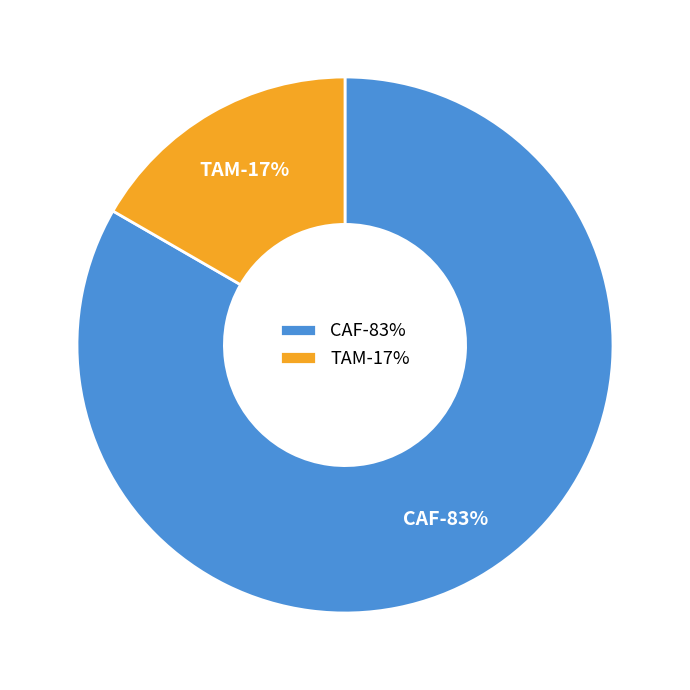

What percentage do CAF and TAM together represent?

100.0%